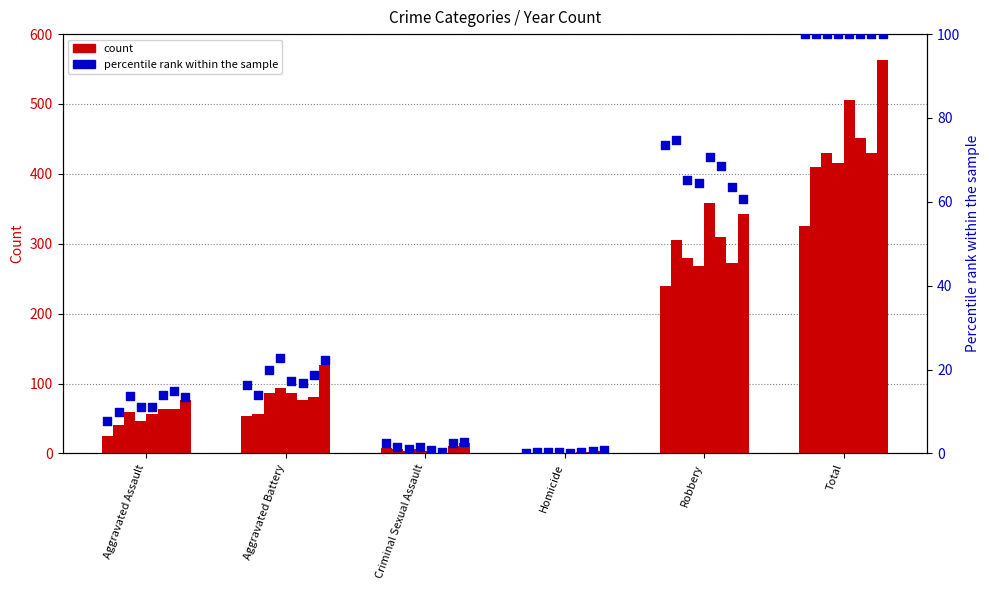

What is the change in value from Aggravated Battery to Criminal Sexual Assault?

-13.8